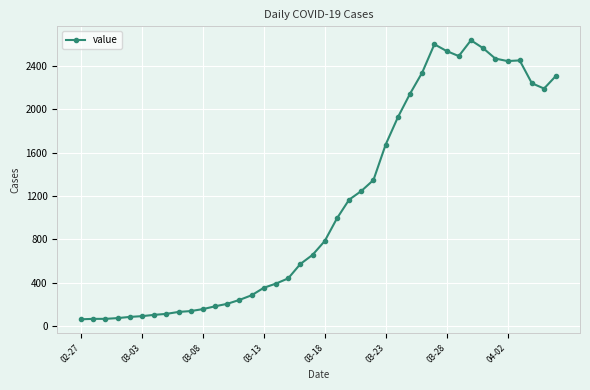

What is the minimum value shown in the chart?

61